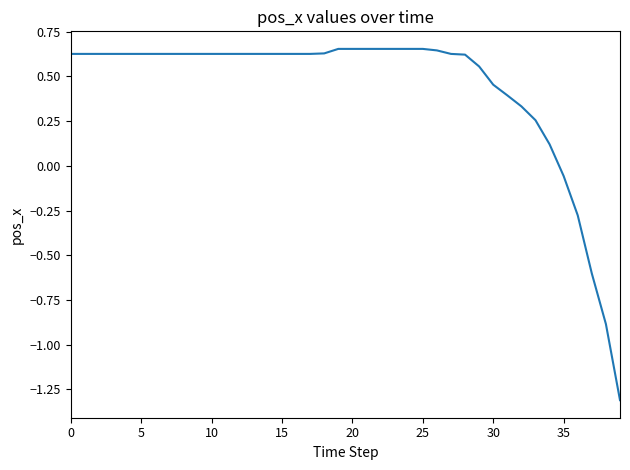

What is the smallest value displayed?

-1.3